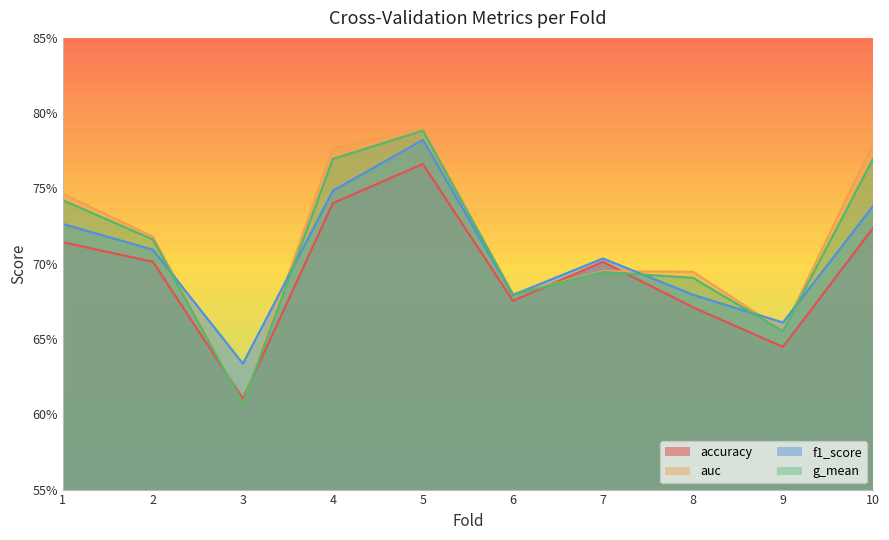

The g_mean series shows 0.6 at 3. True or false?

True